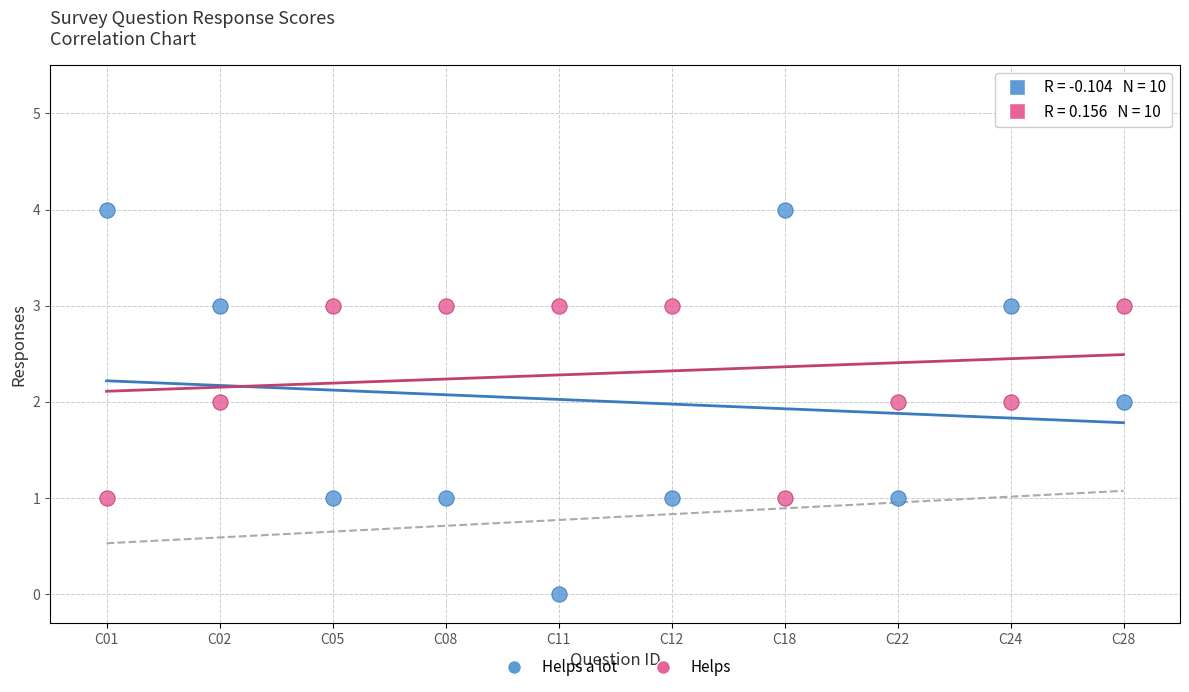

What are all the series names shown in the legend?

Helps a lot, Helps